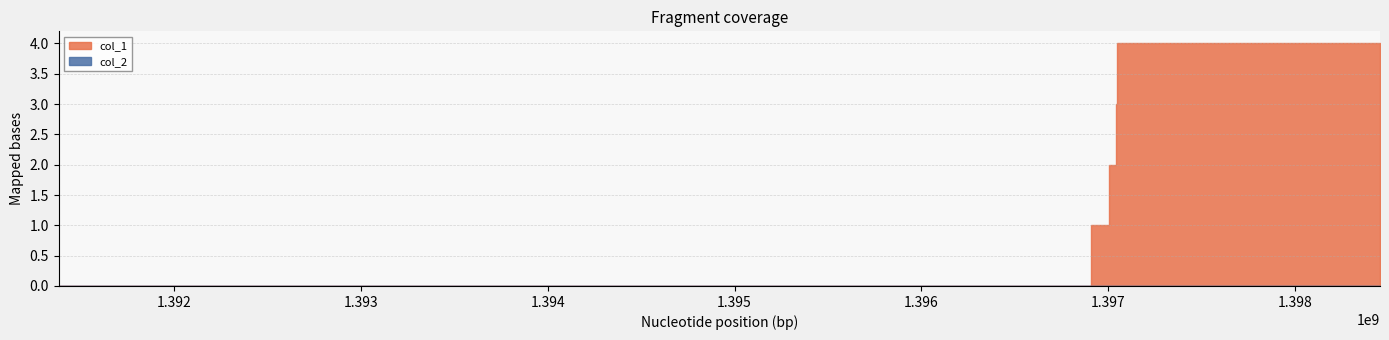

What is the greatest value displayed?

4